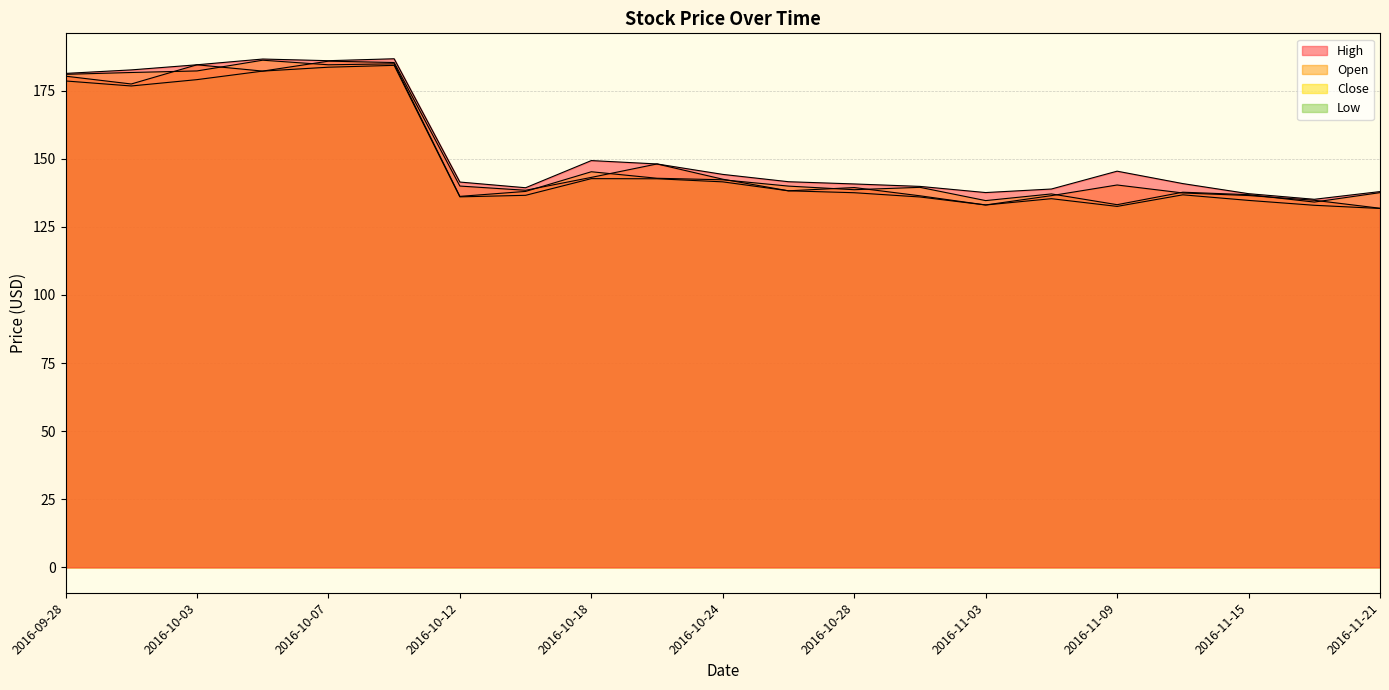

Reading left to right, transcribe all the data shown in this chart.

High: 2016-09-28=181.3	2016-09-30=182.6	2016-10-03=184.5	2016-10-05=186.6	2016-10-07=186.0	2016-10-10=186.7	2016-10-12=141.4	2016-10-14=139.3	2016-10-18=149.3	2016-10-20=148.1	2016-10-24=144.2	2016-10-26=141.6	2016-10-28=140.7	2016-11-01=139.8	2016-11-03=137.6	2016-11-07=138.9	2016-11-09=145.4	2016-11-11=140.9	2016-11-15=137.2	2016-11-17=135.1	2016-11-21=137.9
Open: 2016-09-28=180.3	2016-09-30=177.4	2016-10-03=184.5	2016-10-05=182.2	2016-10-07=185.8	2016-10-10=185.3	2016-10-12=140.0	2016-10-14=138.4	2016-10-18=143.2	2016-10-20=148.1	2016-10-24=142.5	2016-10-26=138.2	2016-10-28=139.4	2016-11-01=136.4	2016-11-03=133.0	2016-11-07=136.4	2016-11-09=140.4	2016-11-11=137.4	2016-11-15=136.5	2016-11-17=134.8	2016-11-21=131.8
Close: 2016-09-28=181.0	2016-09-30=181.7	2016-10-03=182.2	2016-10-05=186.2	2016-10-07=184.5	2016-10-10=184.8	2016-10-12=136.2	2016-10-14=138.0	2016-10-18=145.2	2016-10-20=142.8	2016-10-24=142.3	2016-10-26=139.9	2016-10-28=138.6	2016-11-01=139.5	2016-11-03=134.6	2016-11-07=137.1	2016-11-09=133.1	2016-11-11=137.7	2016-11-15=136.8	2016-11-17=134.1	2016-11-21=137.6
Low: 2016-09-28=178.6	2016-09-30=176.7	2016-10-03=179.0	2016-10-05=182.2	2016-10-07=183.6	2016-10-10=184.3	2016-10-12=136.0	2016-10-14=136.6	2016-10-18=142.7	2016-10-20=142.6	2016-10-24=141.5	2016-10-26=138.2	2016-10-28=137.5	2016-11-01=136.0	2016-11-03=133.0	2016-11-07=135.3	2016-11-09=132.5	2016-11-11=136.8	2016-11-15=134.7	2016-11-17=132.9	2016-11-21=131.7